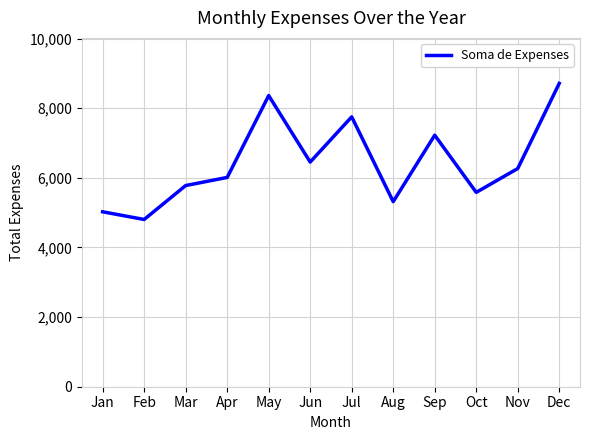

Rank the categories by value from lowest to highest.

Feb, Jan, Aug, Oct, Mar, Apr, Nov, Jun, Sep, Jul, May, Dec